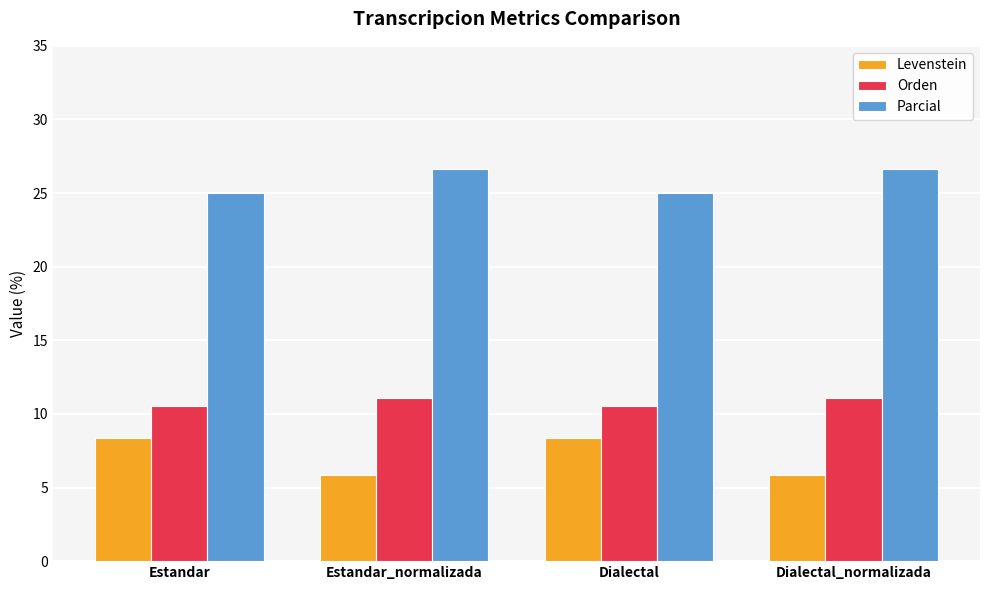

At how many categories does at least one series exceed 12?

4